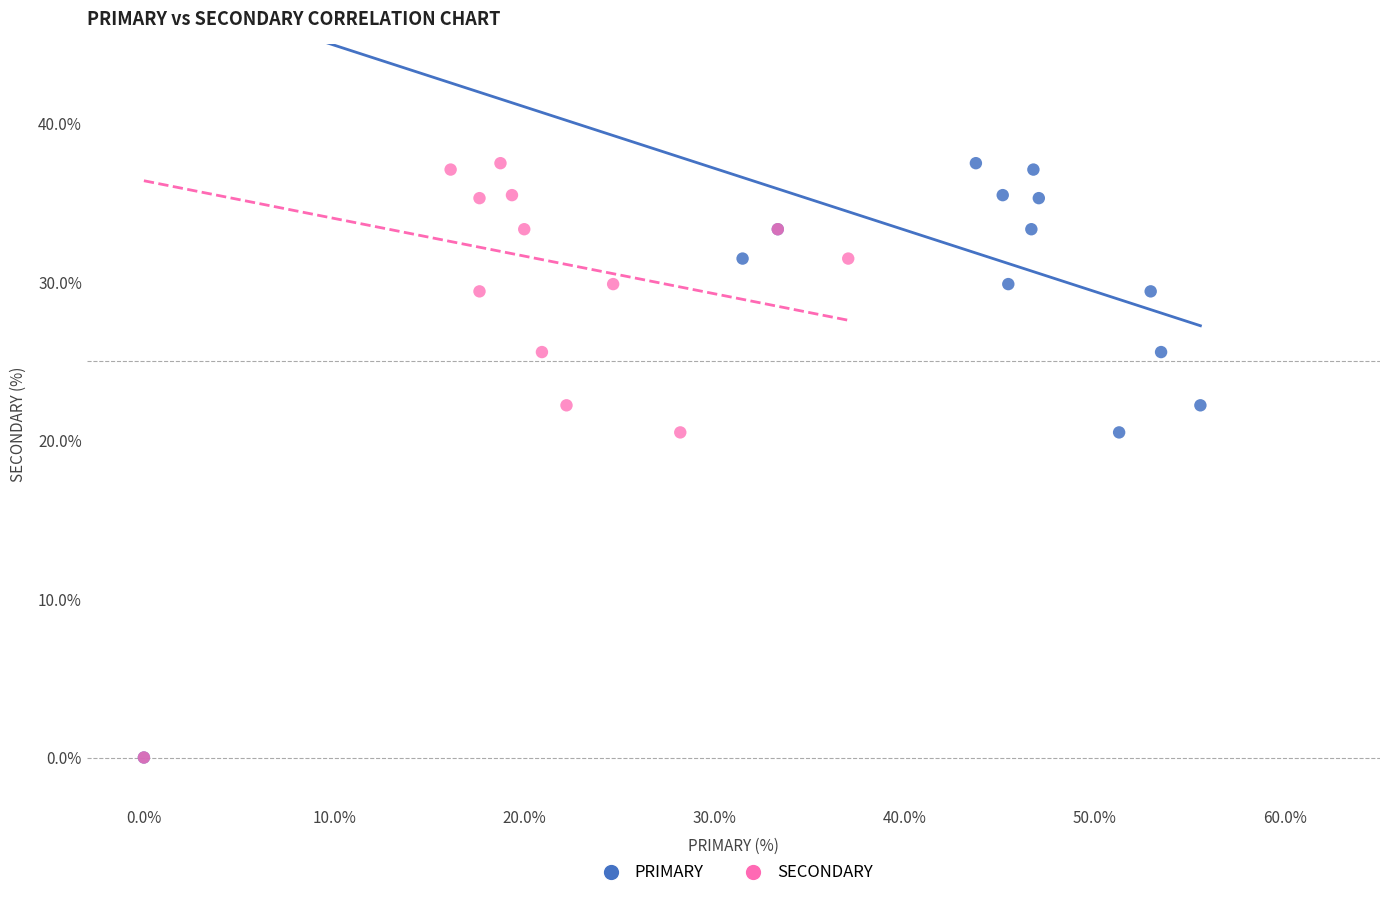

What are all the series names shown in the legend?

PRIMARY, SECONDARY